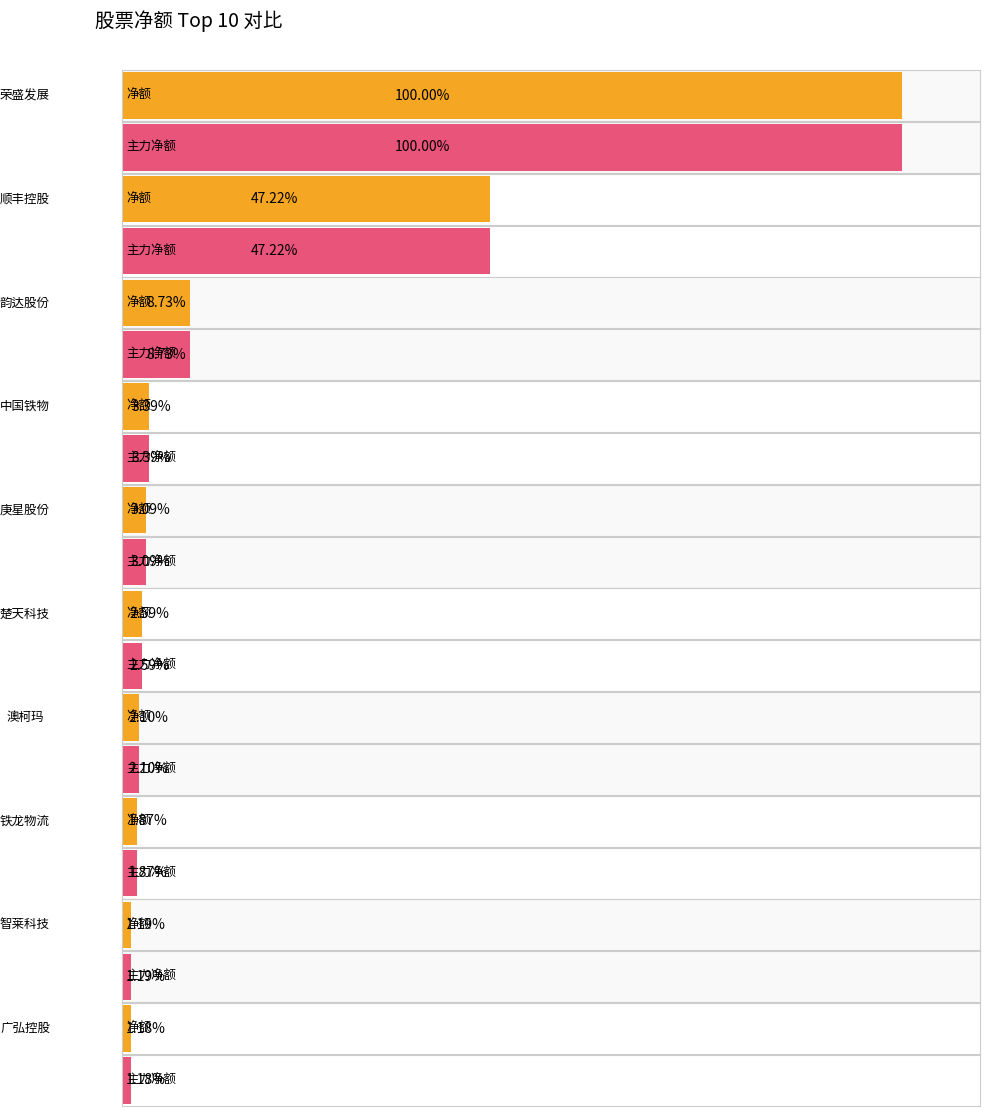

At which label is 主力净额 closest to 187046052?

顺丰控股